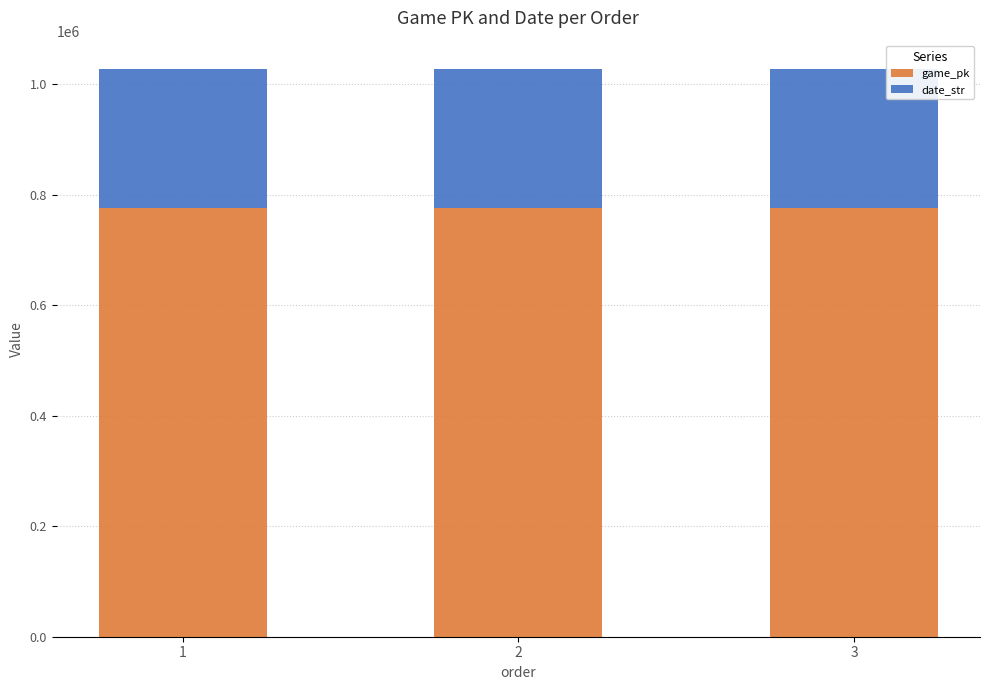

What is the value of the game_pk bar at the 2nd from the left?

776527